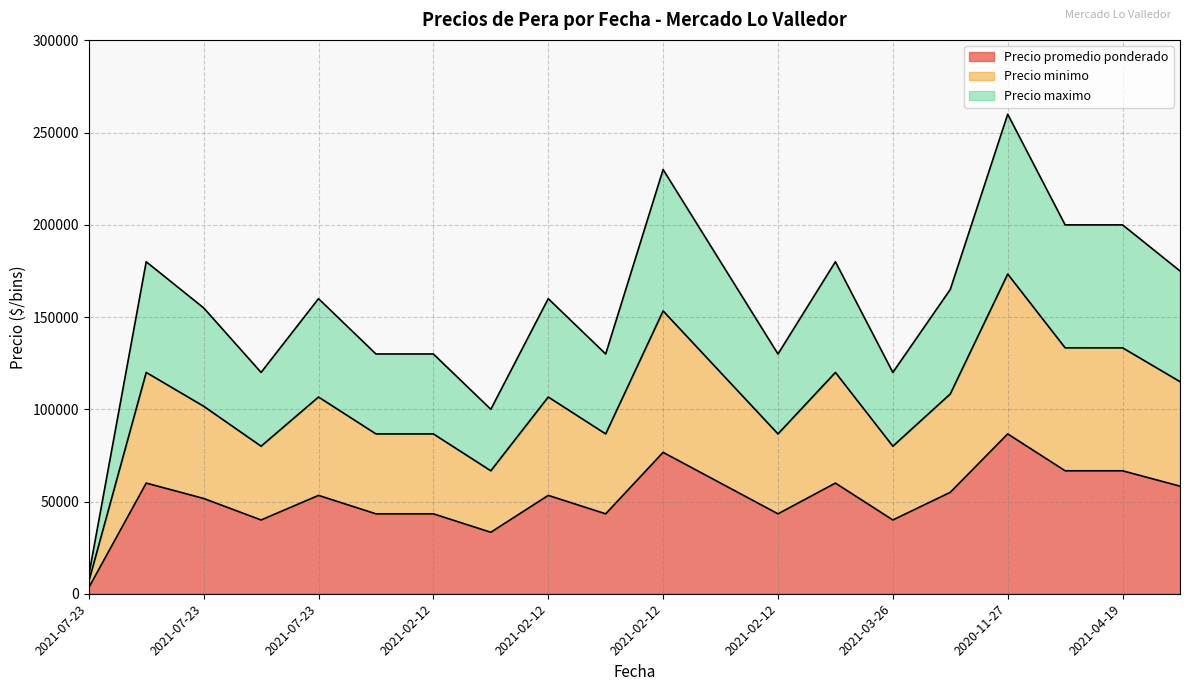

Which series changed the most between 2021-02-12 and 2021-02-12?

Precio maximo